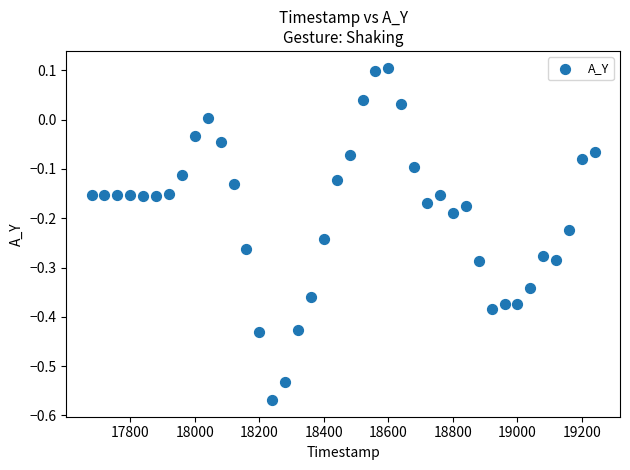

What is the range of Y values (max minus min)?

0.7